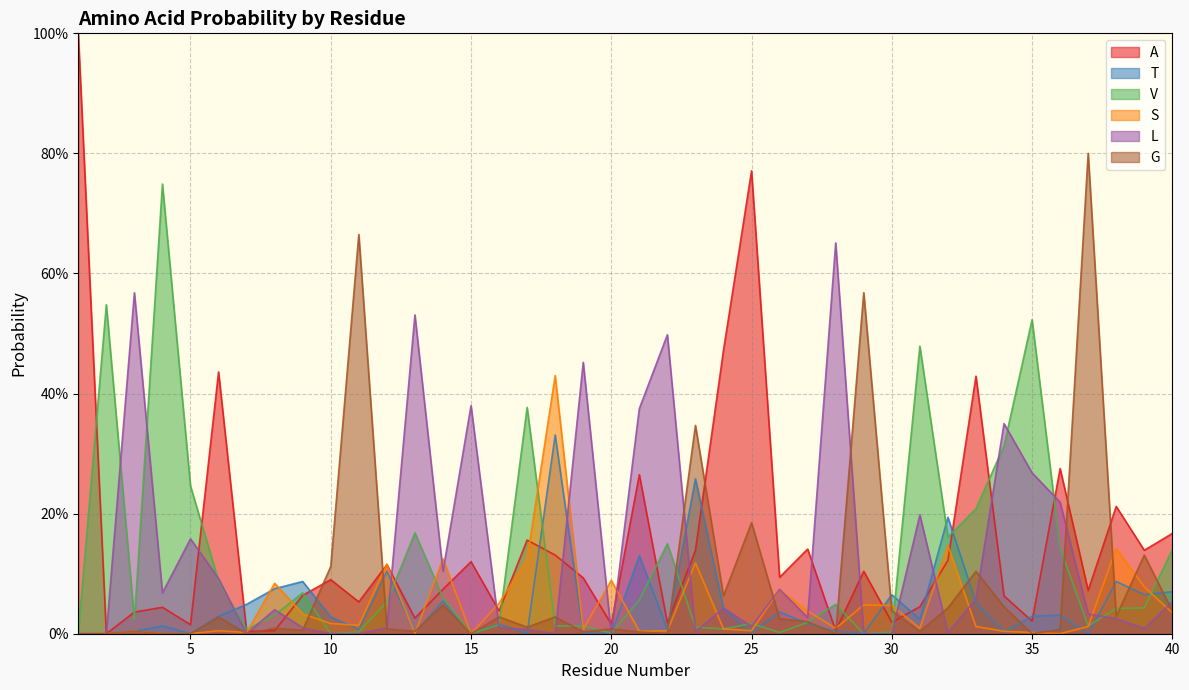

True or false: A has more than 0 interior local peaks.

True